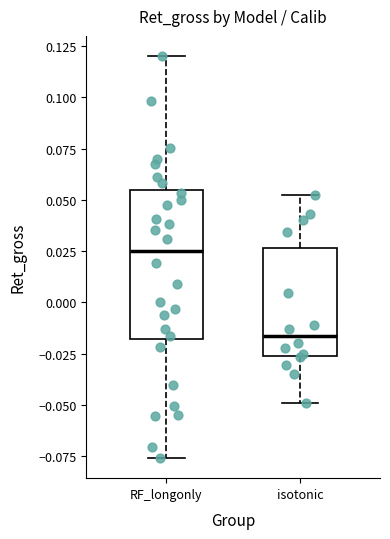

Reading left to right, read every box against the y-axis: the position of its median line, the range the box covers, and the ends of its whiskers. The values are not printed on the chart, so give them approximately, as read against the axis.

RF_longonly: median 0.025, box -0.020 to 0.055, whiskers -0.075 to 0.120
isotonic: median -0.015, box -0.025 to 0.025, whiskers -0.050 to 0.050